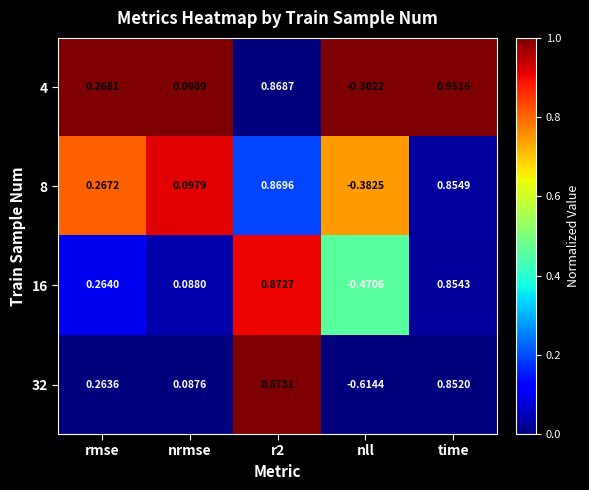

Is the value of 8 at nll greater than the value of 4 at r2?

No